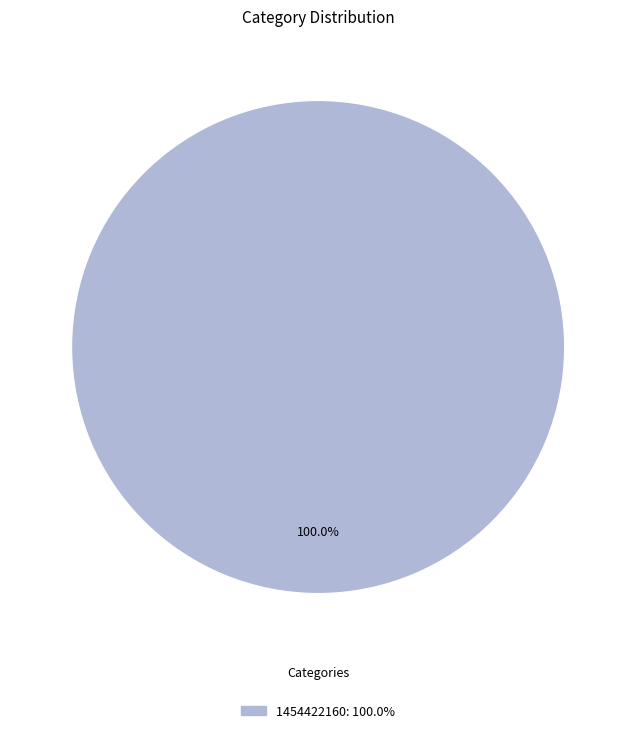

Rank the categories by value from highest to lowest.

1454422160: 100.0%